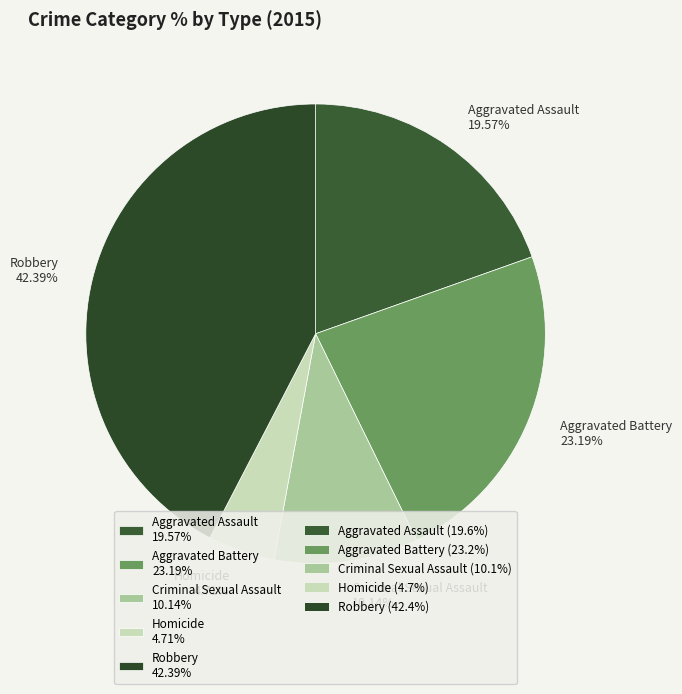

Count the number of slices in the pie.

5